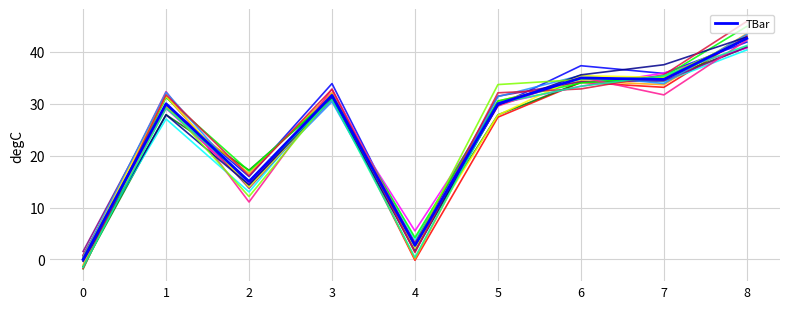

Does the chart have visible grid lines?

Yes